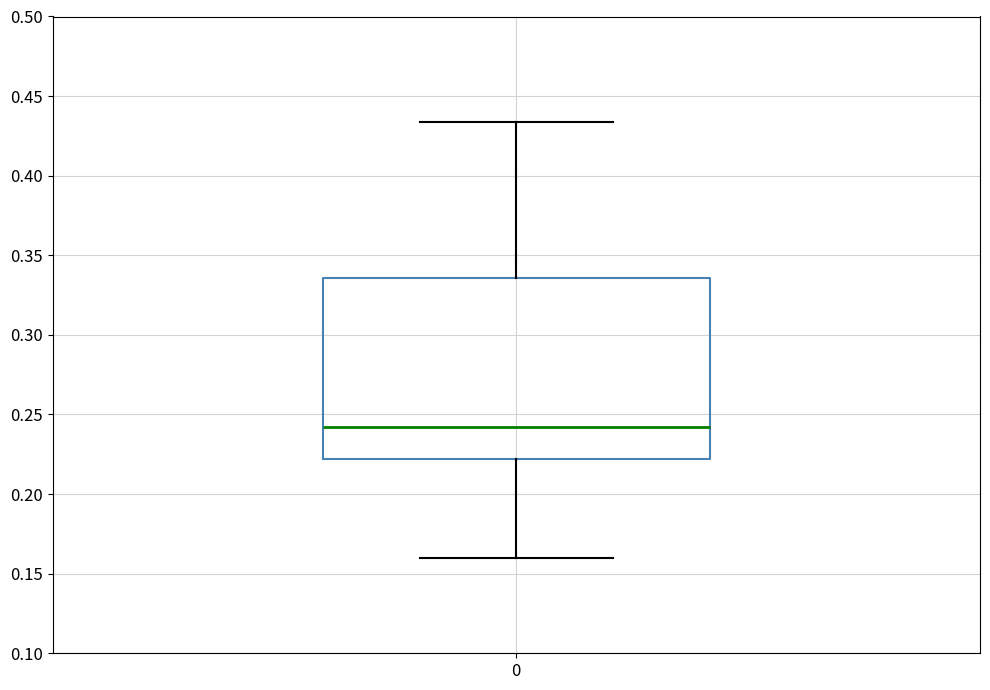

Where does the lower whisker of the box at x = 0 end on the y-axis? The values are not printed on the chart, so give them approximately, as read against the axis.

0.160